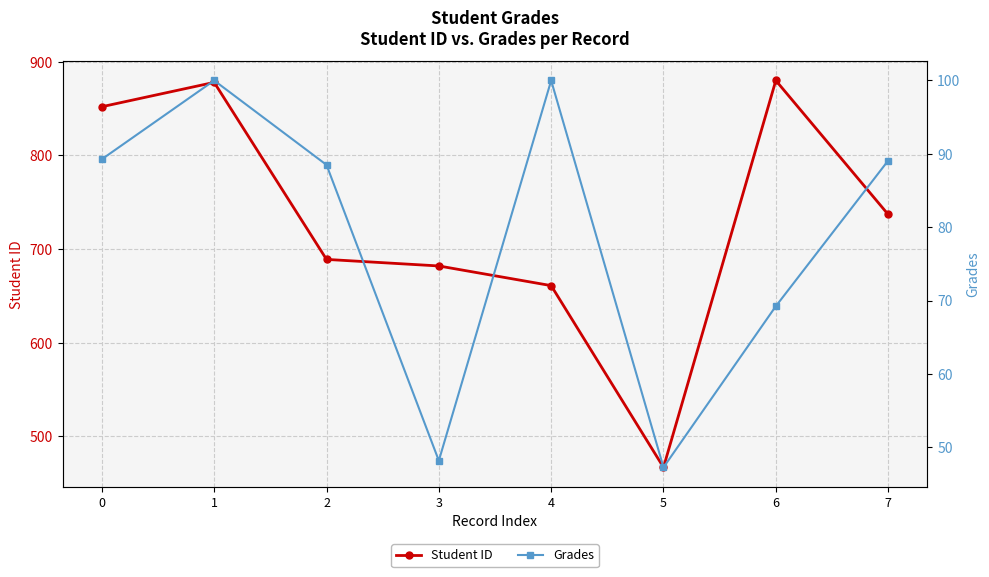

Where is the first local maximum for Student ID?

1